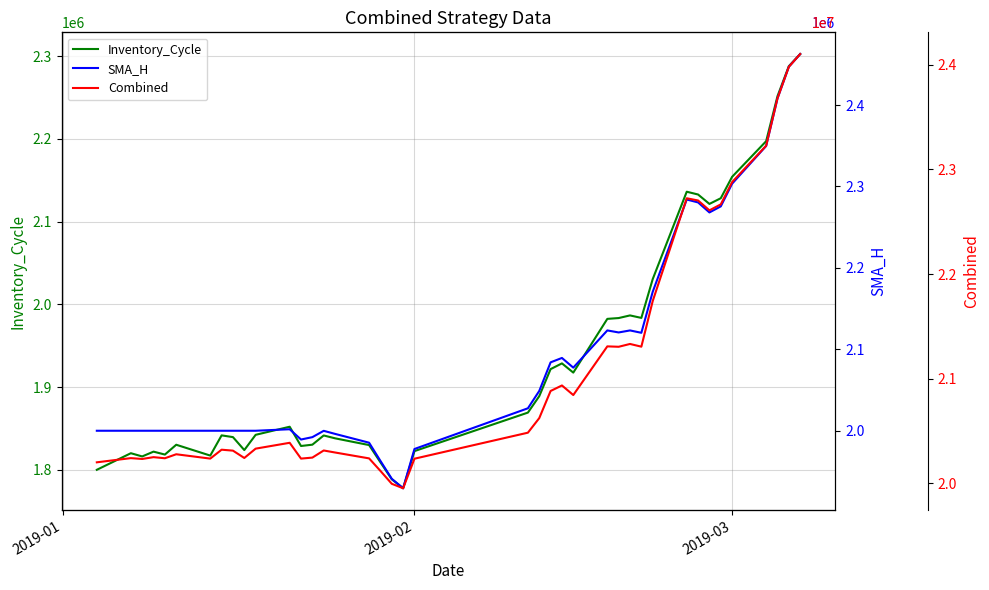

In SMA_H, how many points are lower than both neighbors (excluding endpoints)?

6